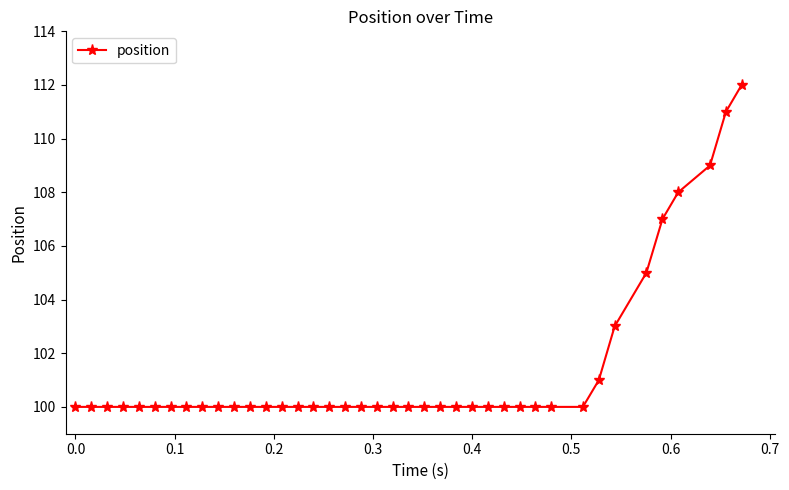

What is the sum of all values?

4056